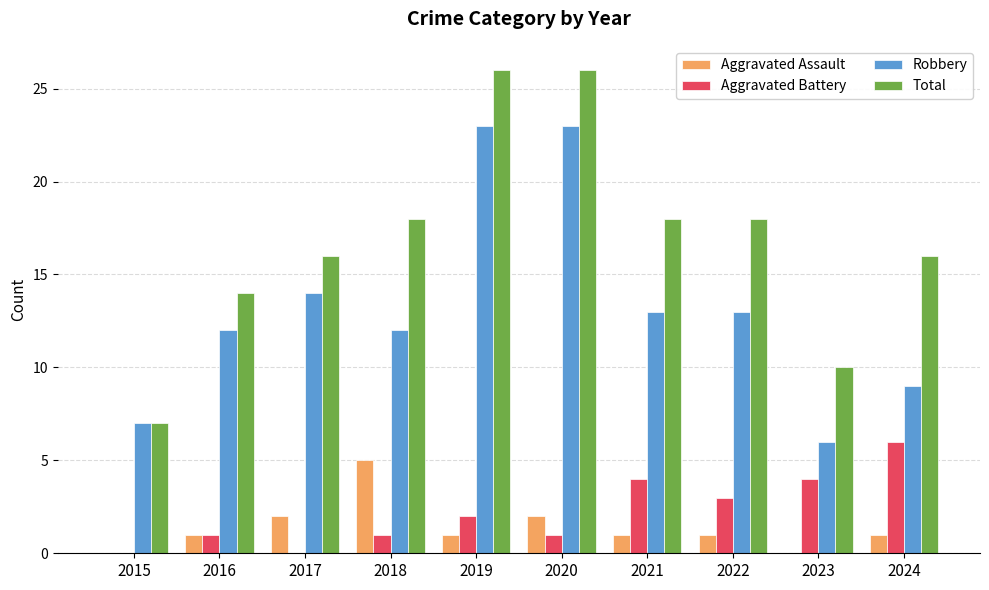

How many groups of bars are there?

10